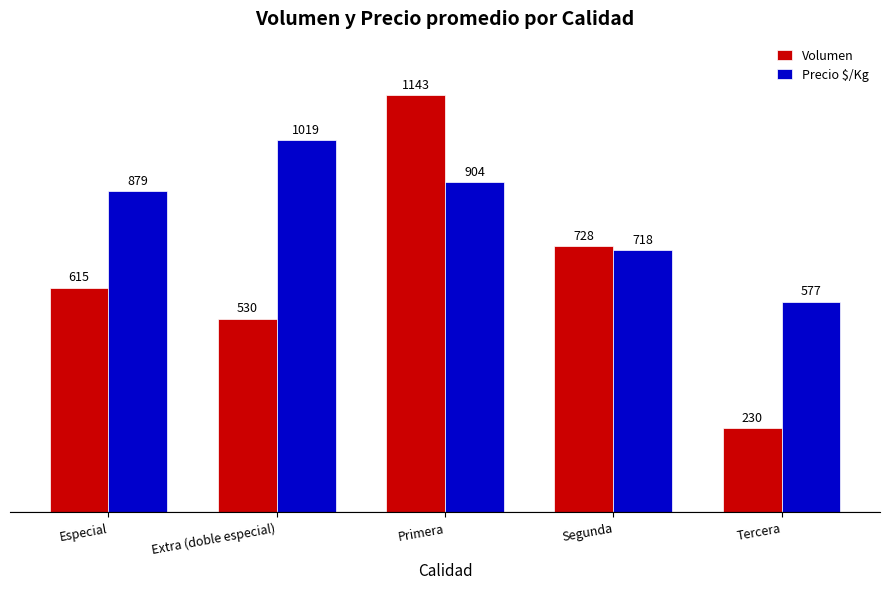

What is the value of the Volumen bar at the 1st from the left?

615